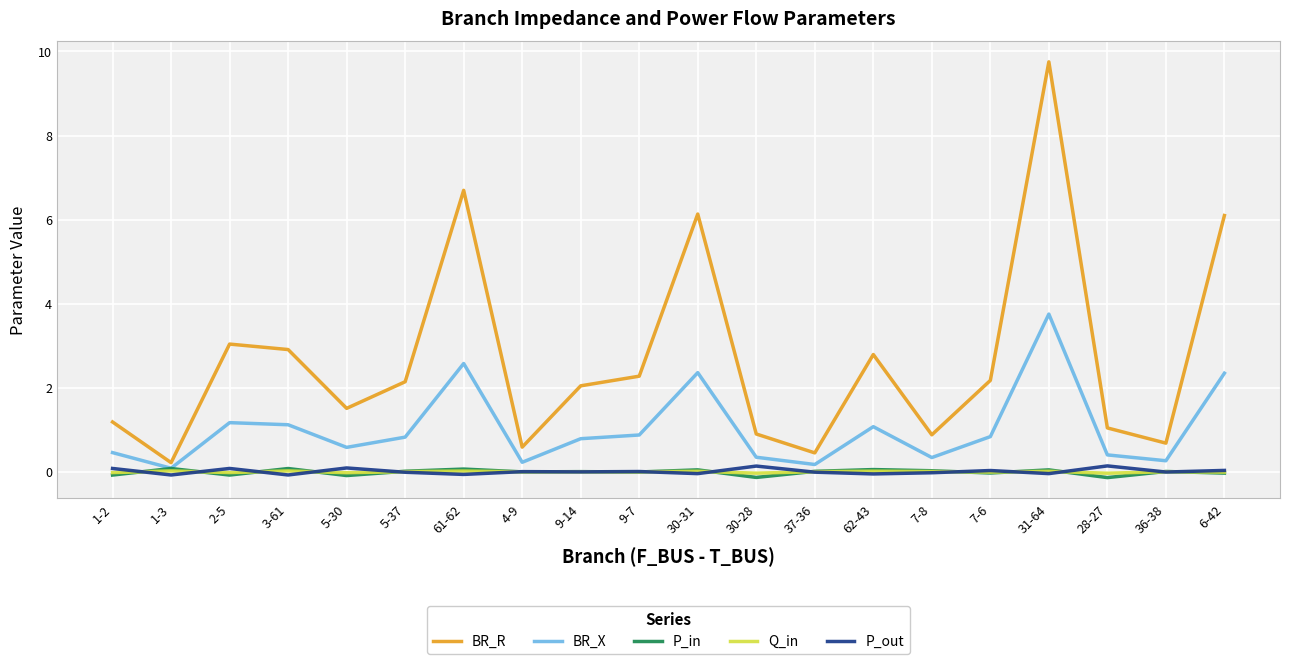

True or false: P_out and BR_R cross at least once.

False